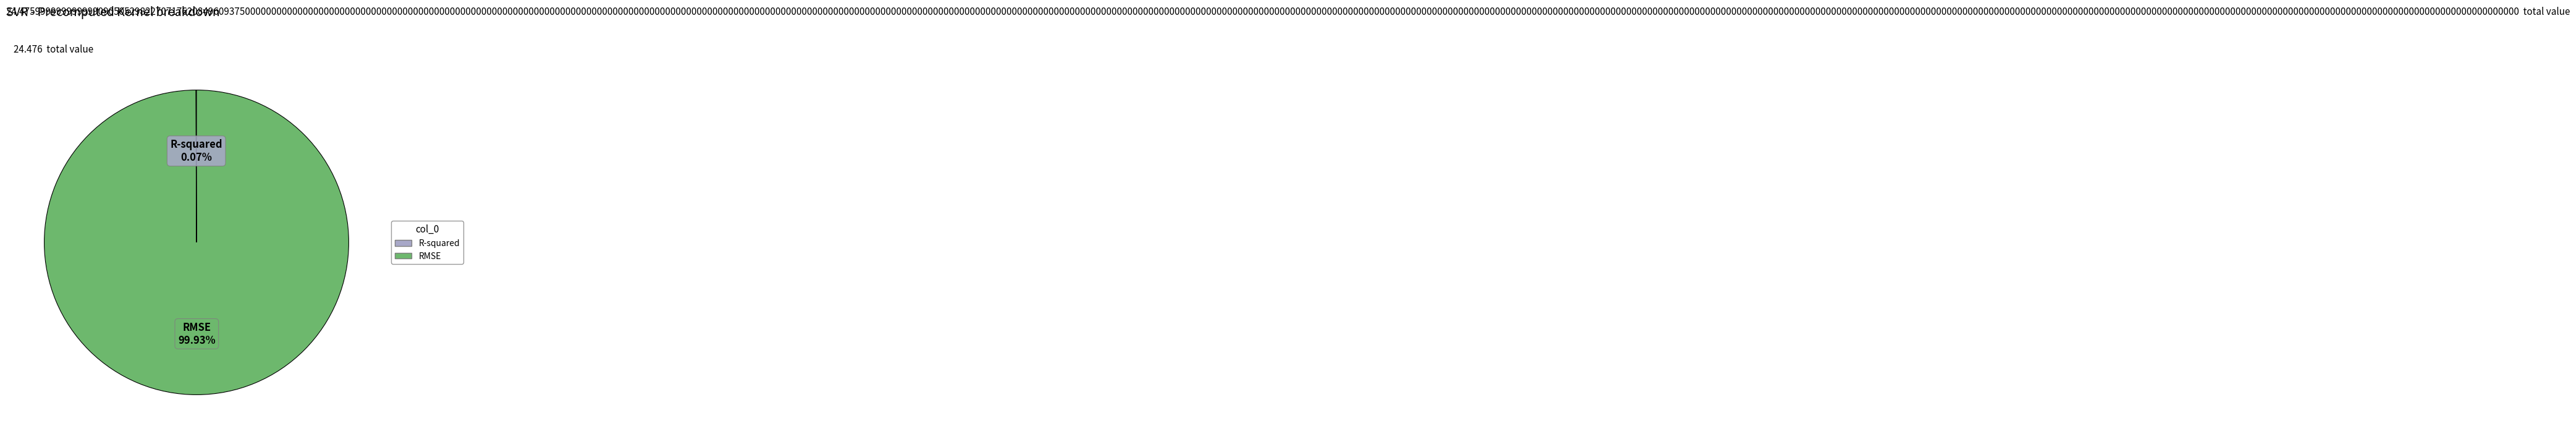

Which slice represents more than half of the pie?

RMSE